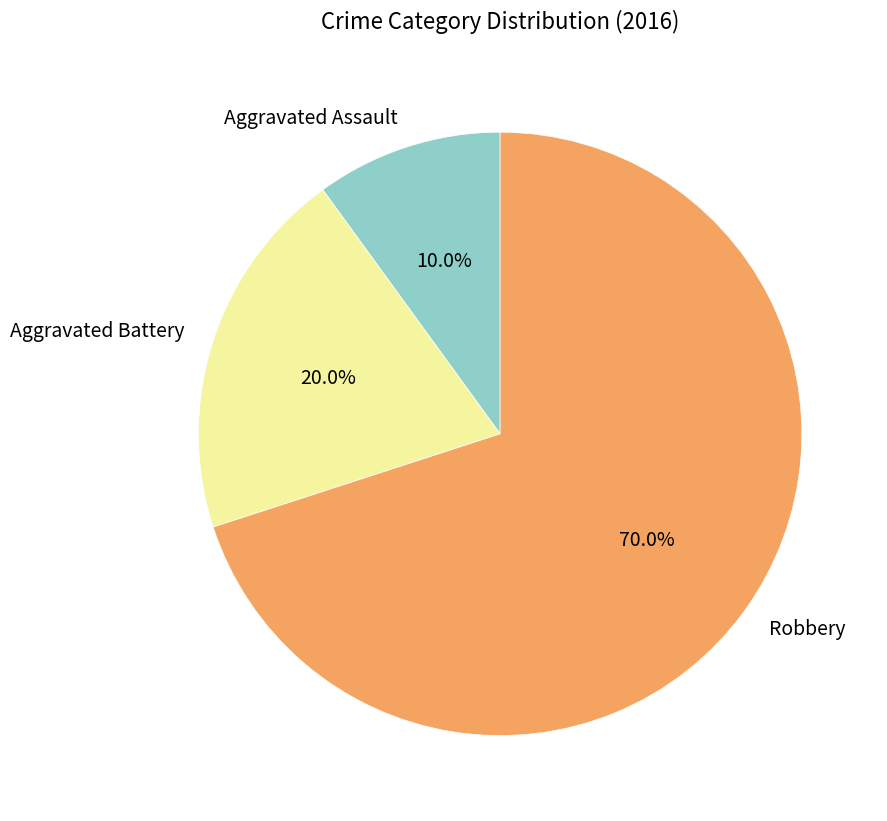

Which category has the smallest portion of the pie?

Aggravated Assault